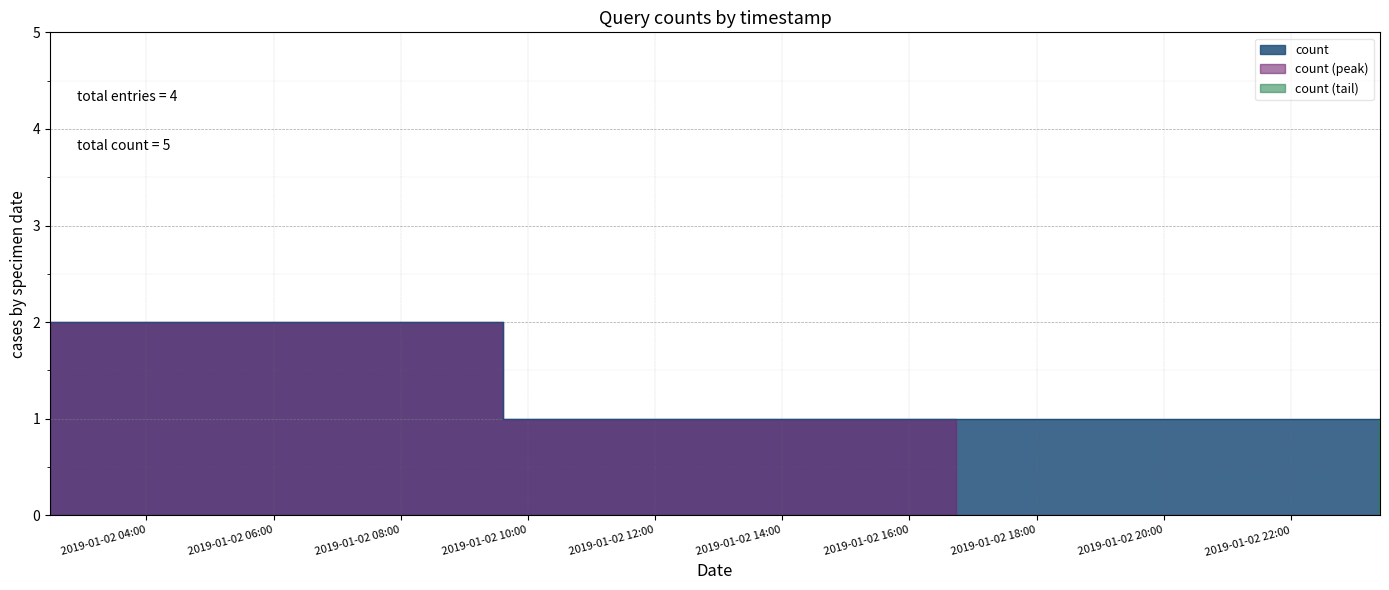

True or false: the data shows 0 at 2019-01-02 23:24:00.

False